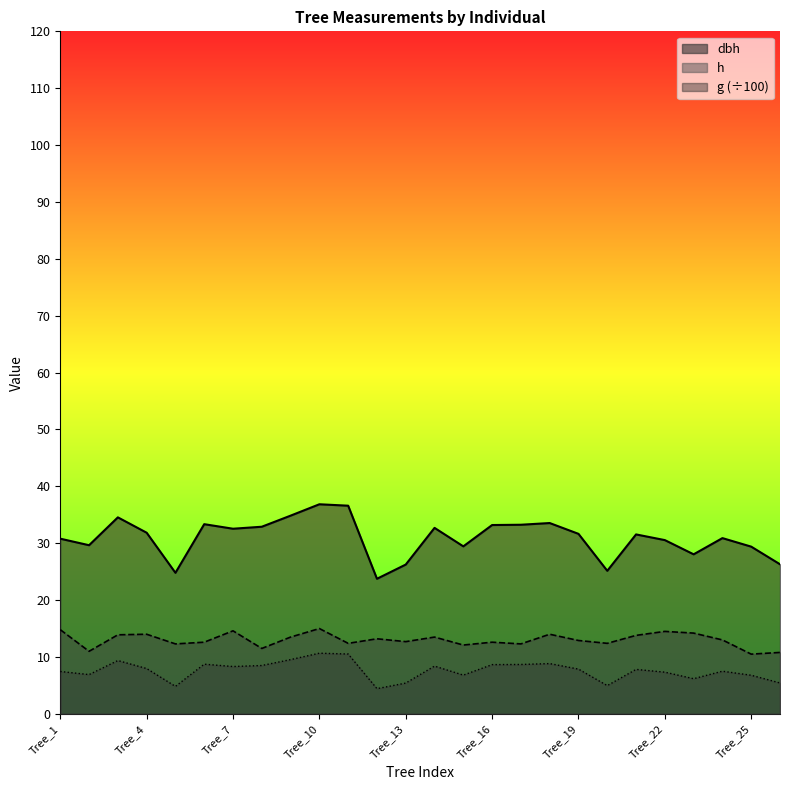

In h, how many points are lower than both neighbors (excluding endpoints)?

9